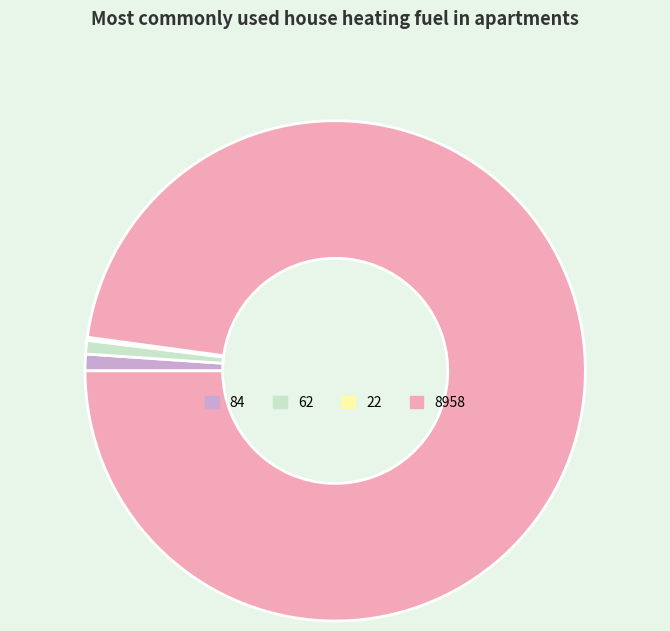

Is there any slice that represents more than half of the pie?

Yes